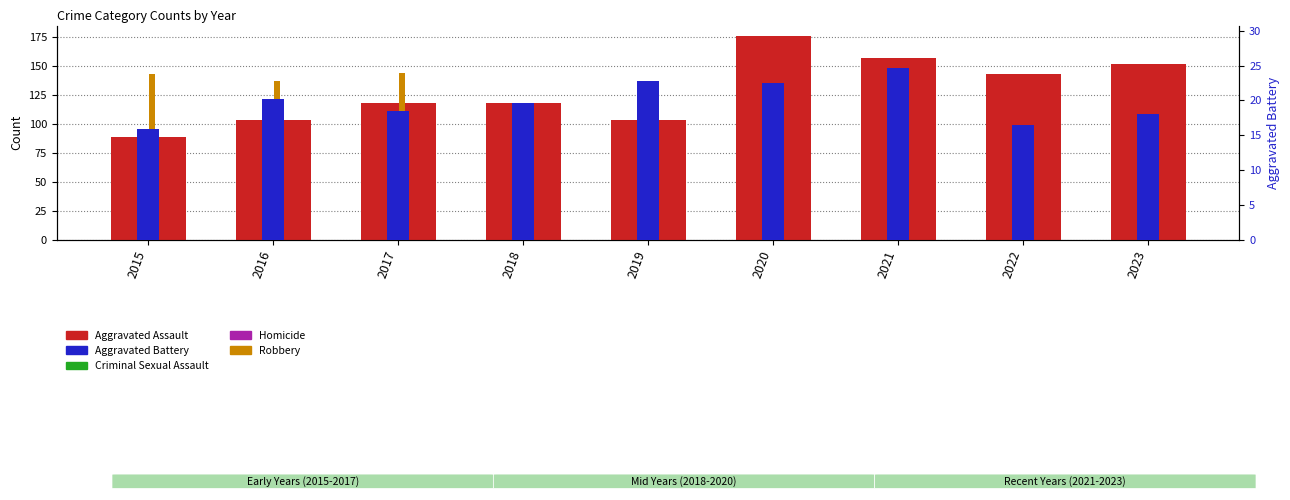

Is it true that Aggravated Assault equals 76.4 at 2021?

False